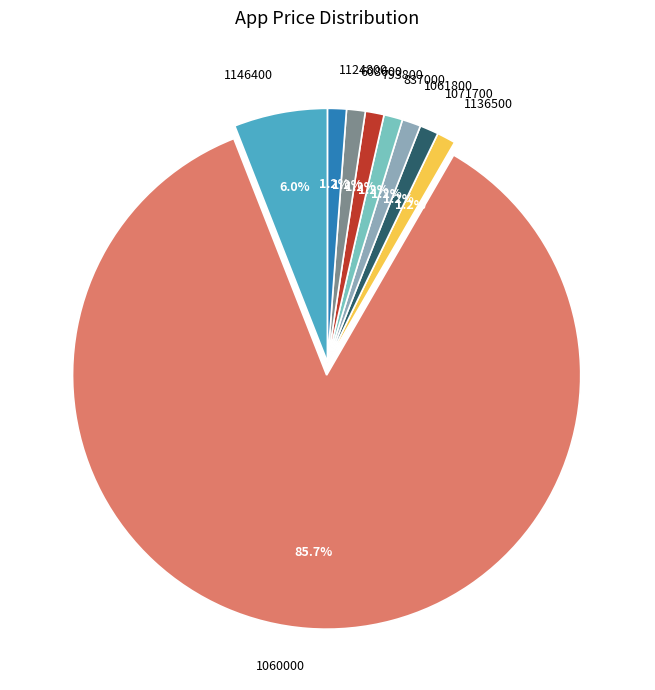

Does 1060000 account for over 50% of the chart?

Yes